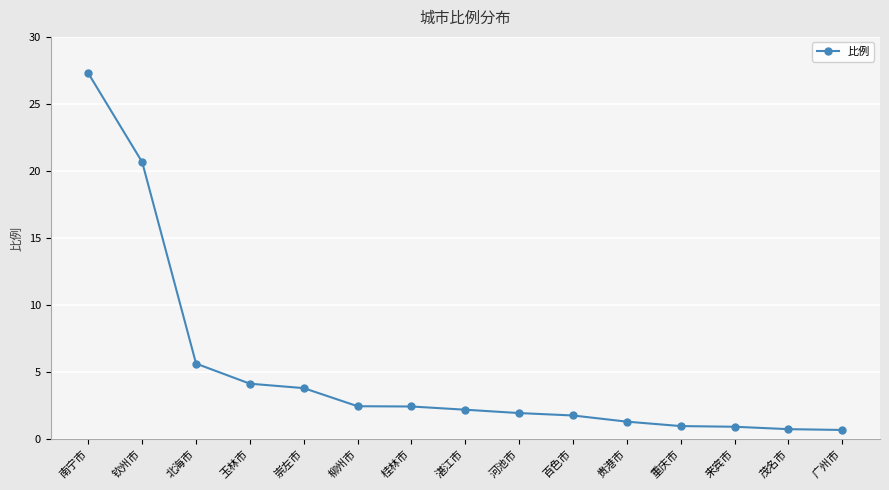

What is the sum of the values at 南宁市 and 河池市?

29.2